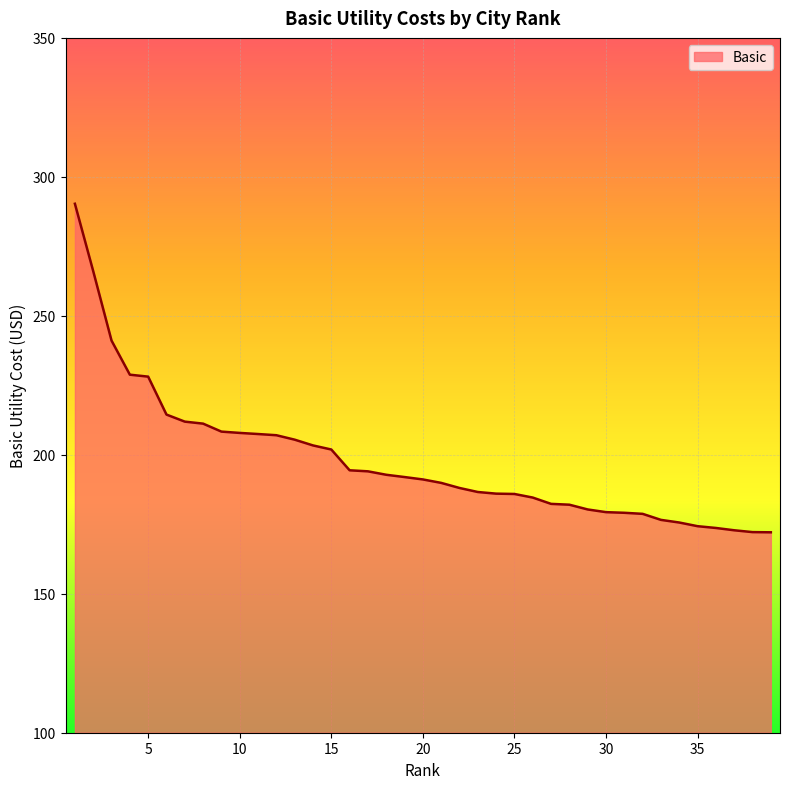

What is the difference between the maximum and minimum values?

118.2